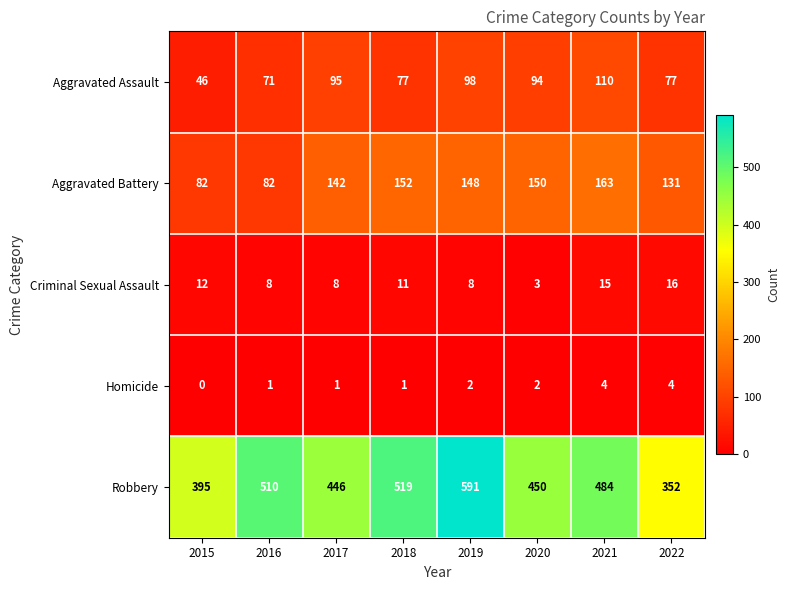

Is it true that Criminal Sexual Assault equals 8 at 2016?

True